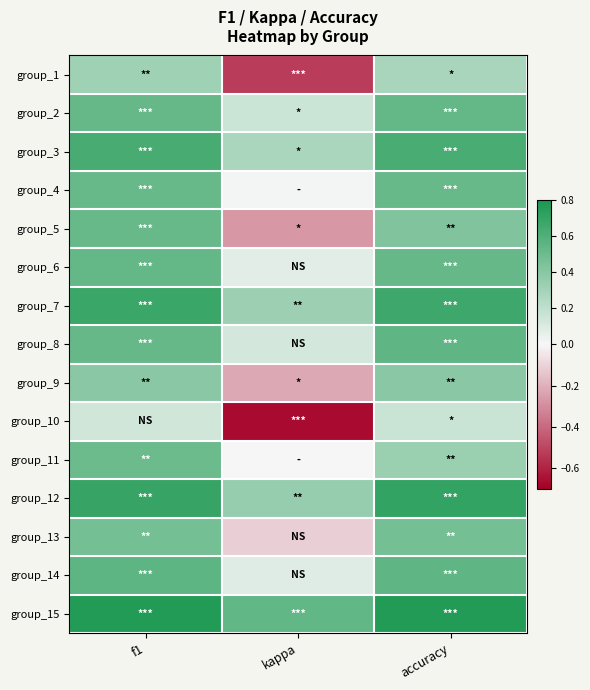

What is the total value across all series at f1?

7.7